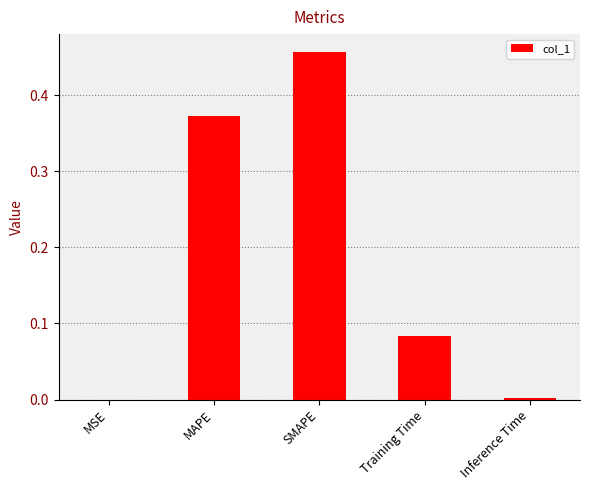

True or false: the data shows 0.0 at Inference Time.

True